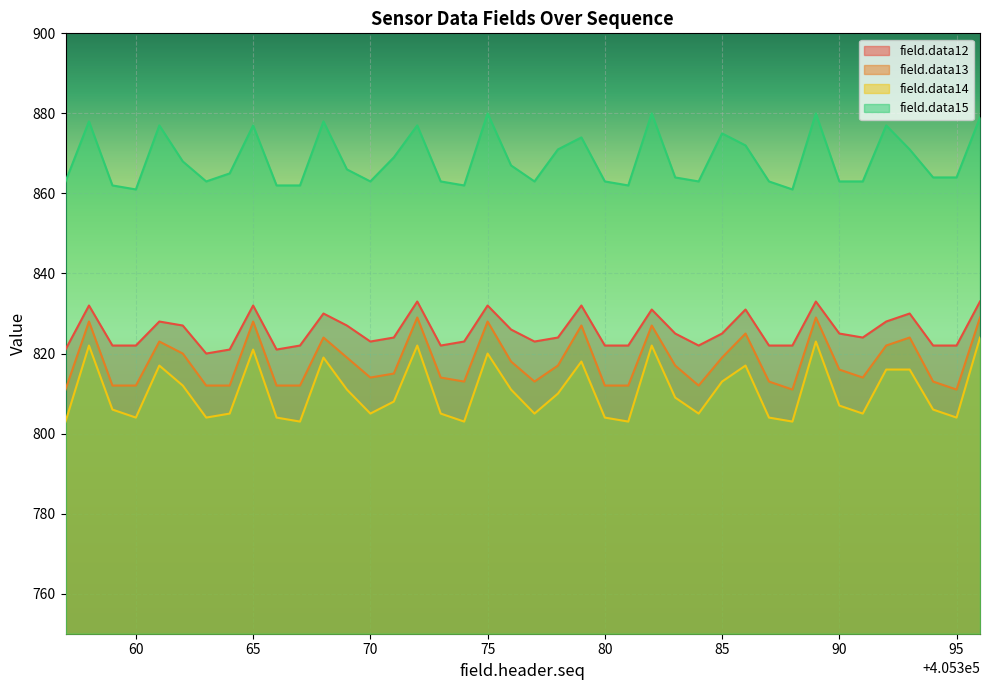

Is the value of field.data14 at 80 greater than the value of field.data13 at 85?

No